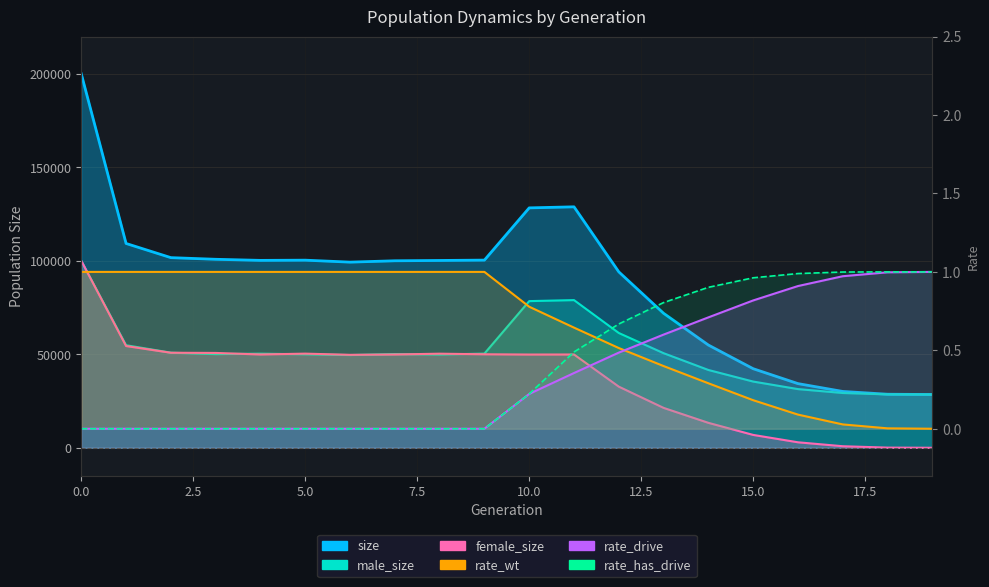

The female_size series shows 49915.0 at 11. True or false?

True